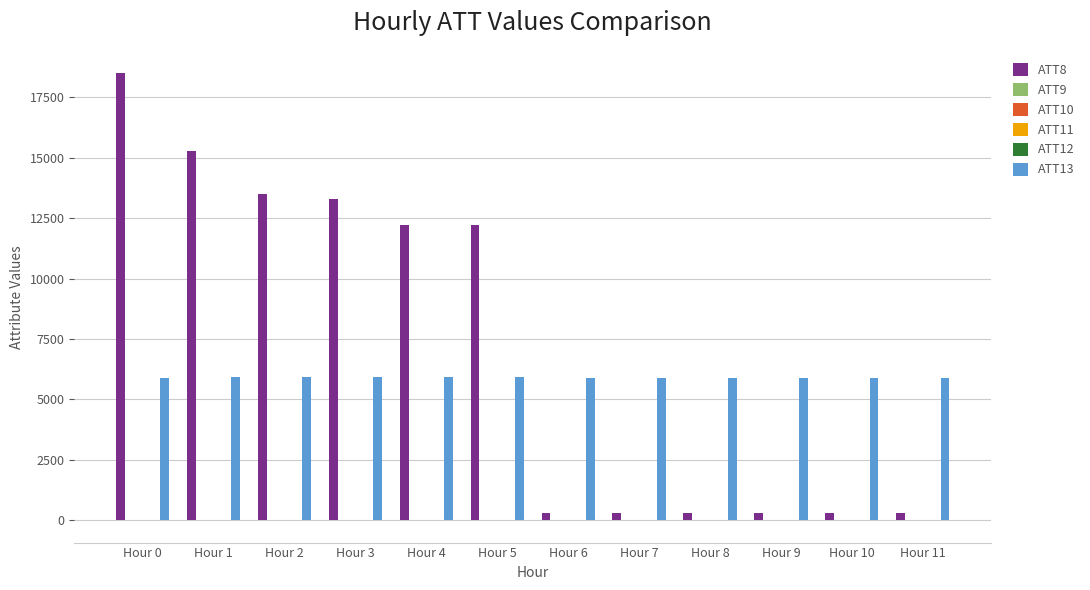

Are the bars horizontal?

No